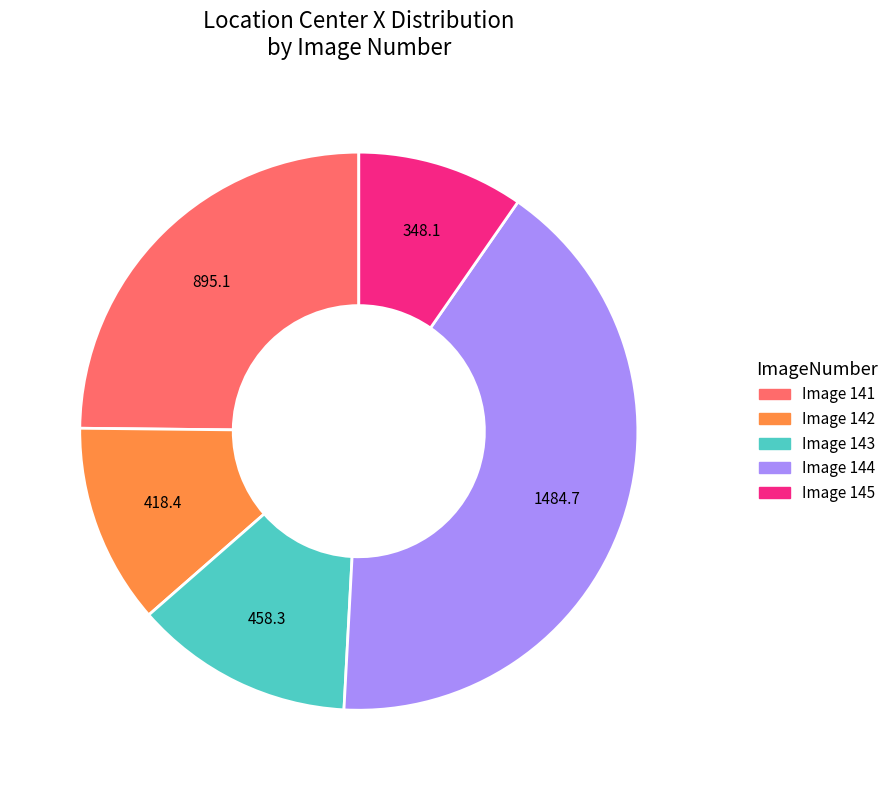

Does any single category account for the majority?

No